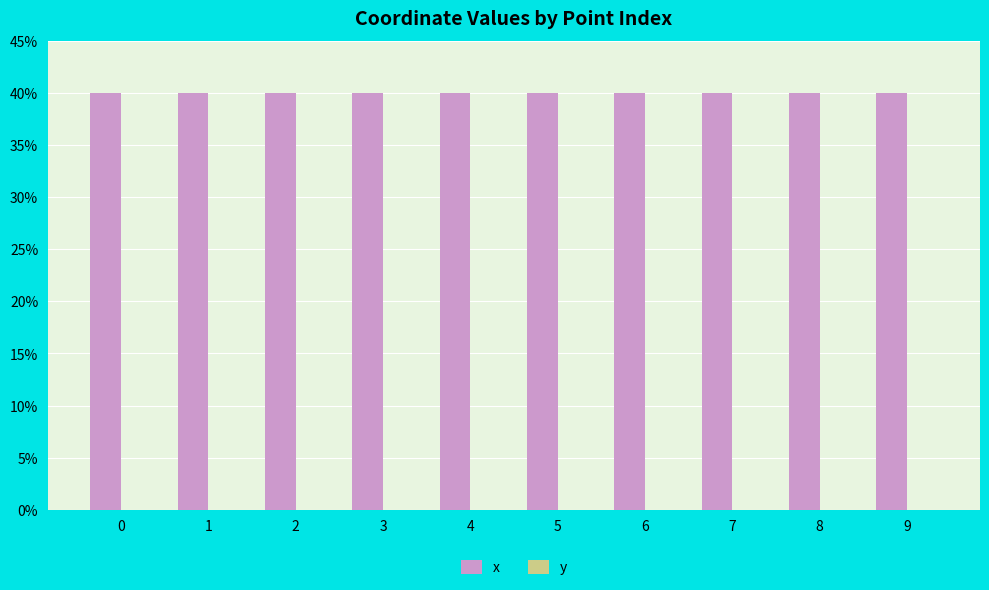

Which series has the largest total across all categories?

x